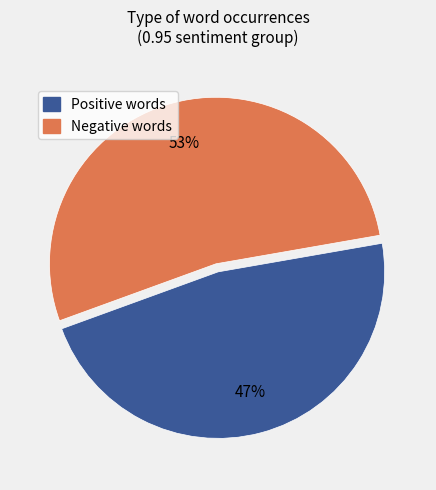

The Positive words slice represents 47% of the pie. True or false?

True